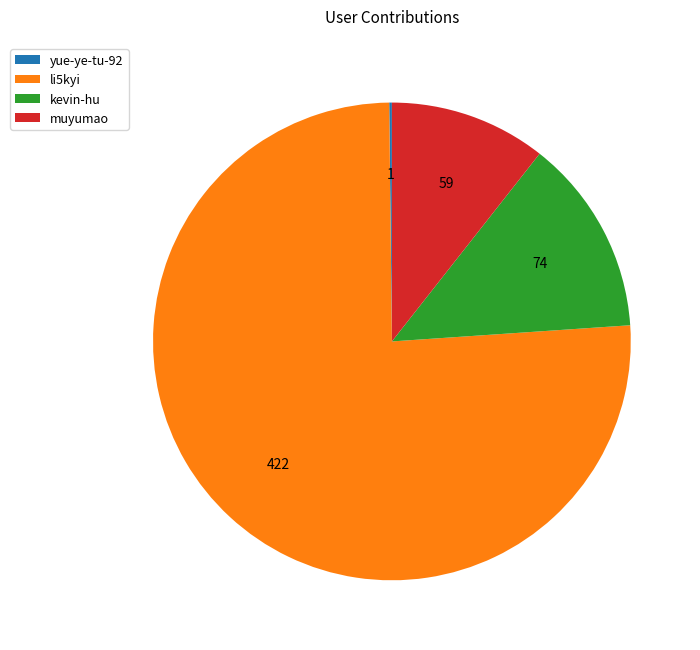

Which has a higher value, li5kyi or kevin-hu?

li5kyi